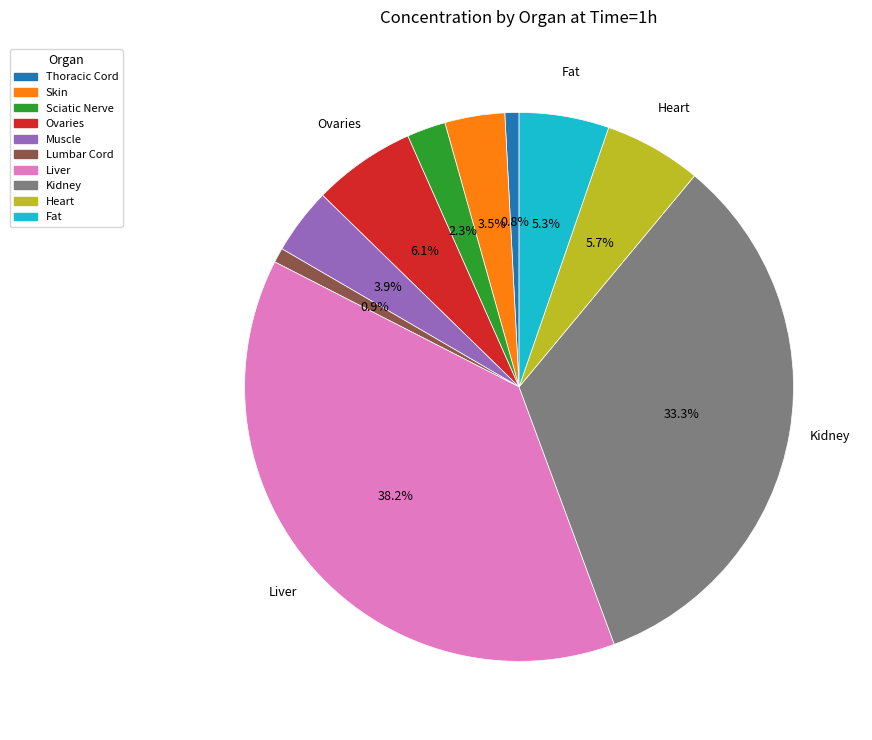

To the nearest percent, what percentage of the pie is Muscle?

4%